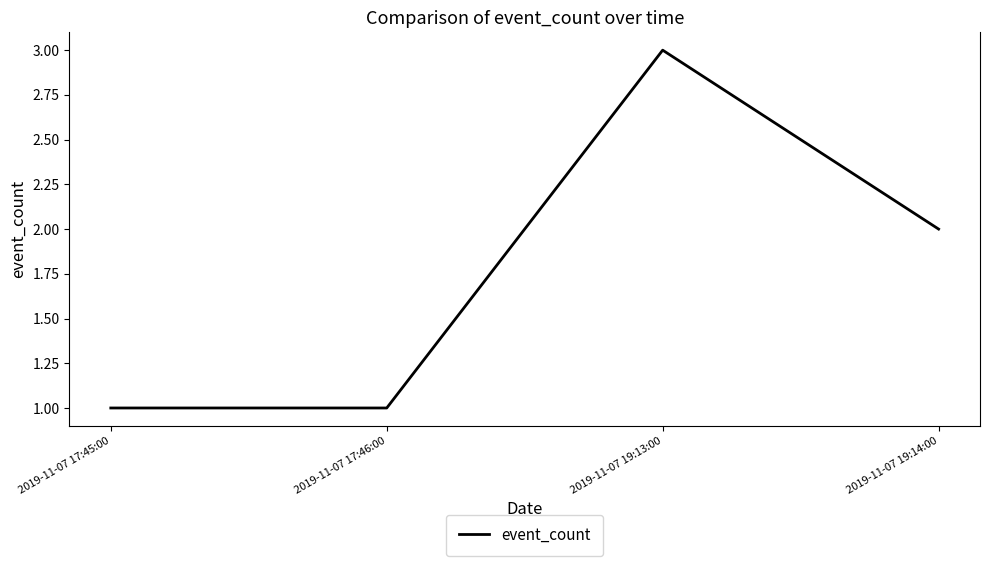

Approximately how many times larger is the value at 2019-11-07 19:13:00 compared to 2019-11-07 17:45:00?

3.0